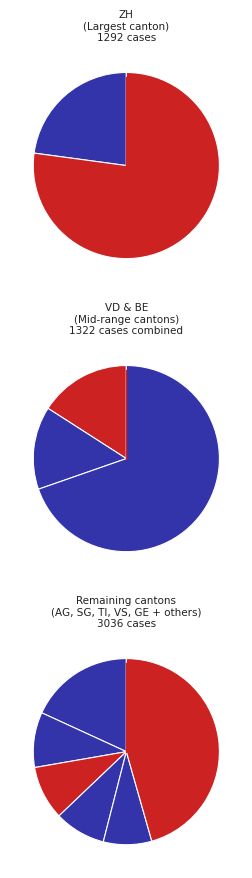

To the nearest percent, what portion does ZH represent?

23%